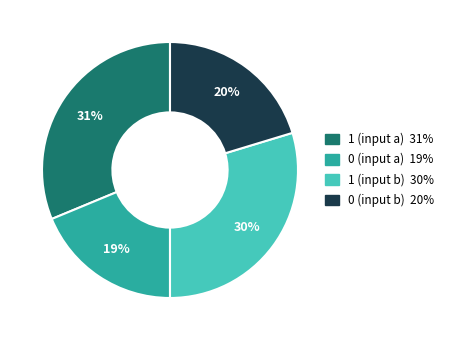

Does any single category account for the majority?

No